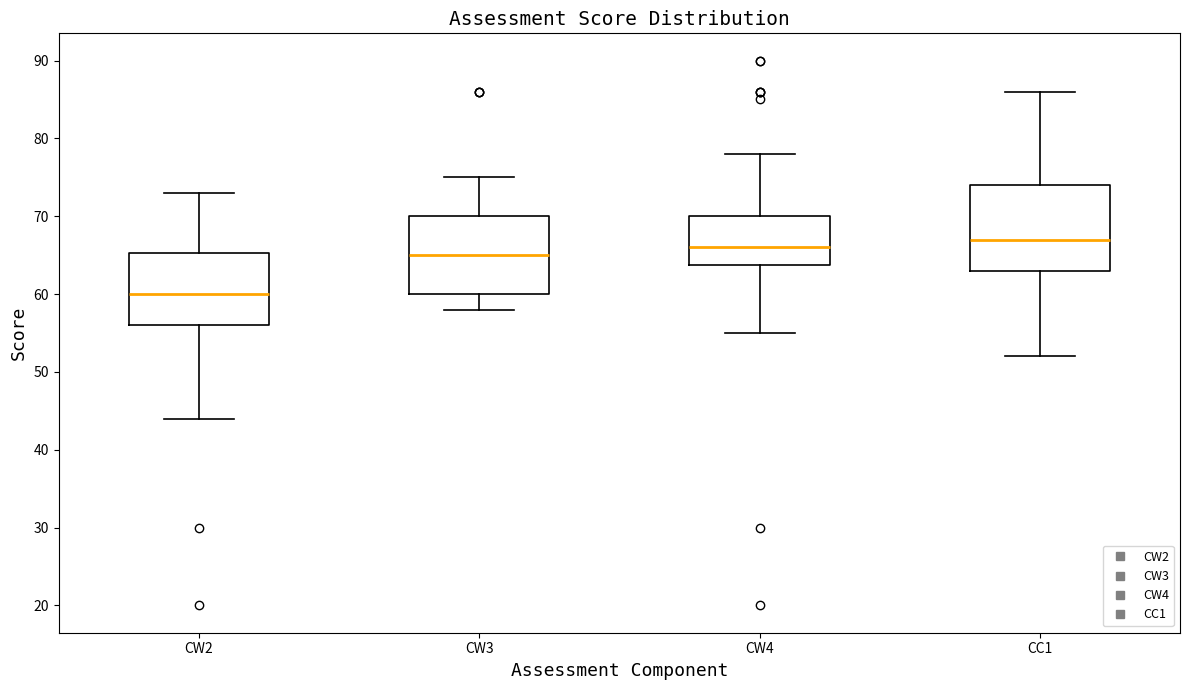

Reading left to right, read every box against the y-axis: the position of its median line, the range the box covers, and the ends of its whiskers. The values are not printed on the chart, so give them approximately, as read against the axis.

CW2: median 60, box 56 to 65, whiskers 44 to 73
CW3: median 65, box 60 to 70, whiskers 58 to 75
CW4: median 66, box 64 to 70, whiskers 55 to 78
CC1: median 67, box 63 to 74, whiskers 52 to 86